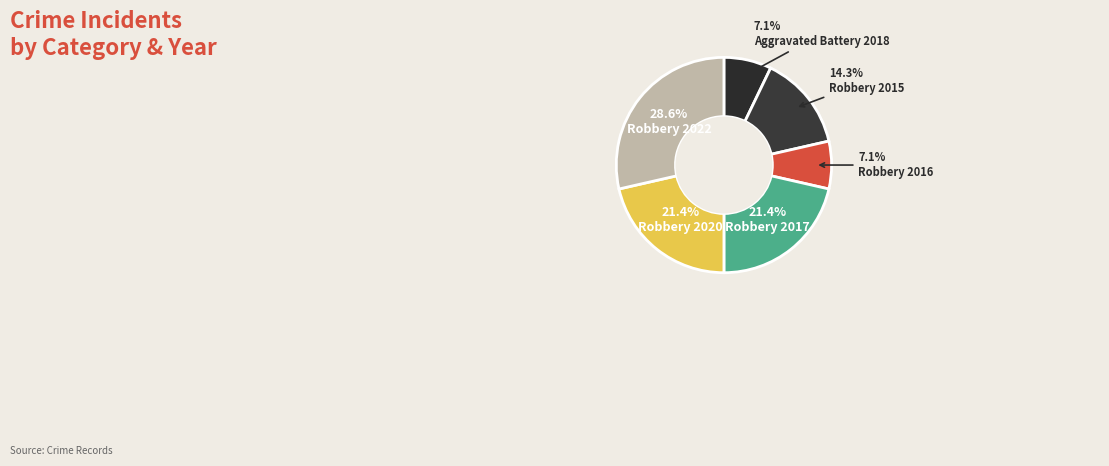

How many slices are in this pie chart?

6